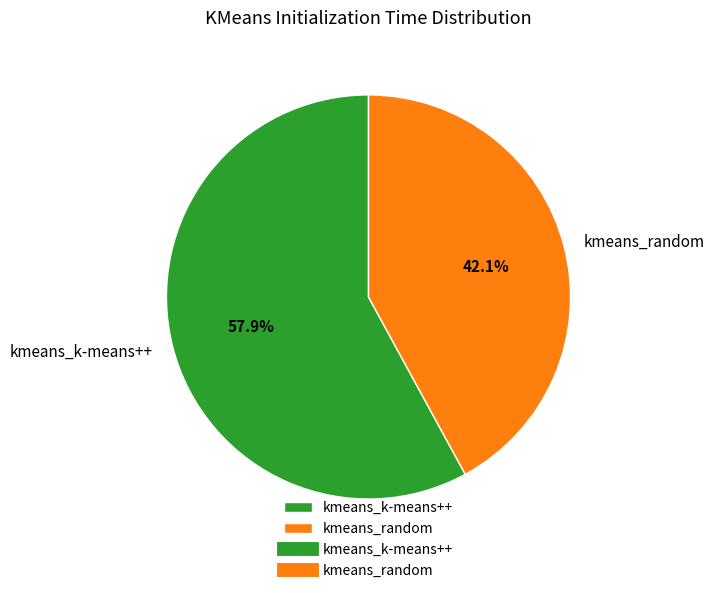

Between kmeans_random and kmeans_k-means++, which is larger?

kmeans_k-means++